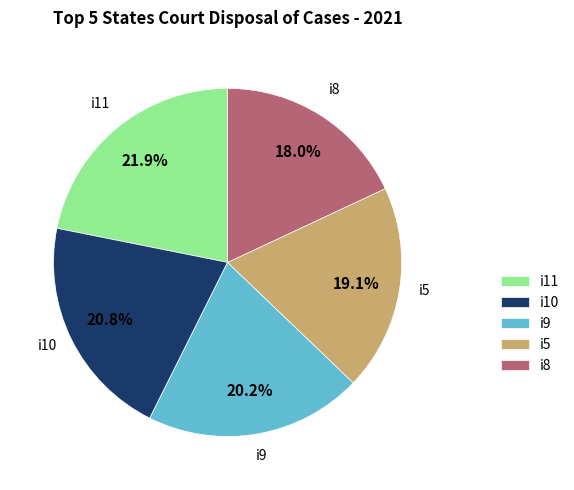

Is there any slice that represents more than half of the pie?

No